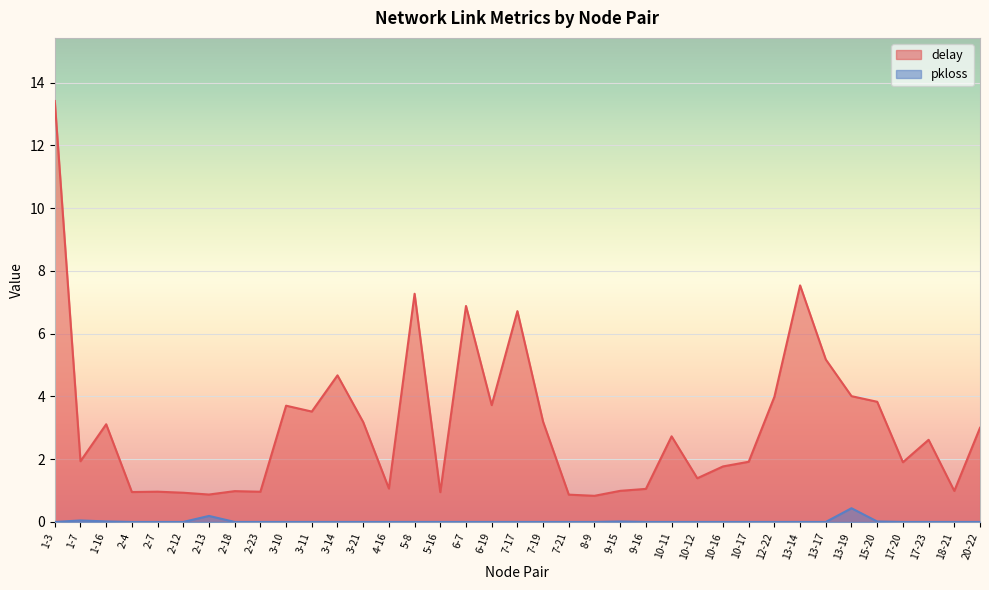

At which category is the sum across all series the highest?

1-3